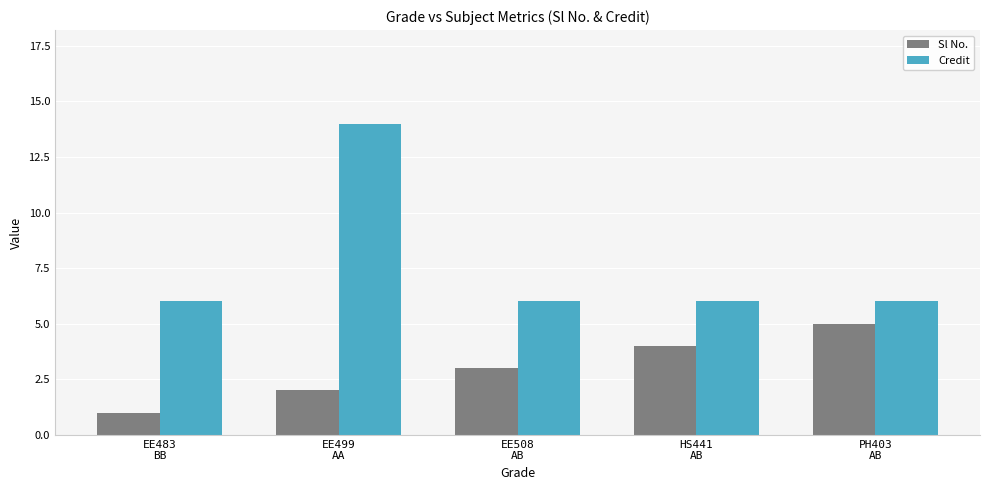

Read the Credit value at EE508
AB.

6